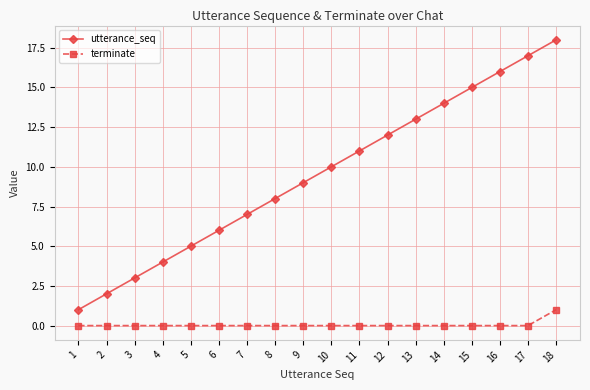

What is the total value across all series at 9?

9